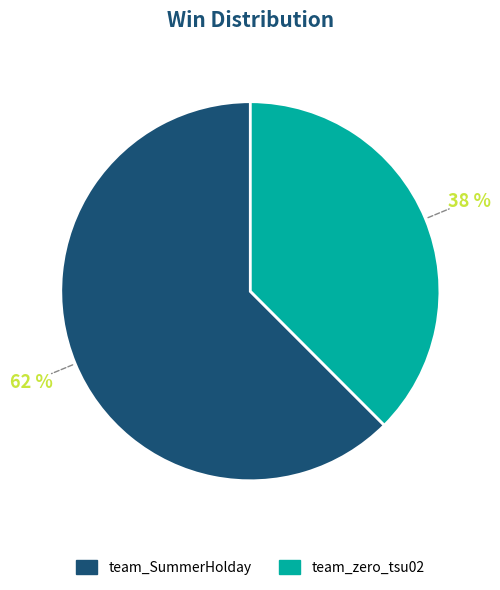

True or false: team_SummerHolday accounts for 62% of the total.

True